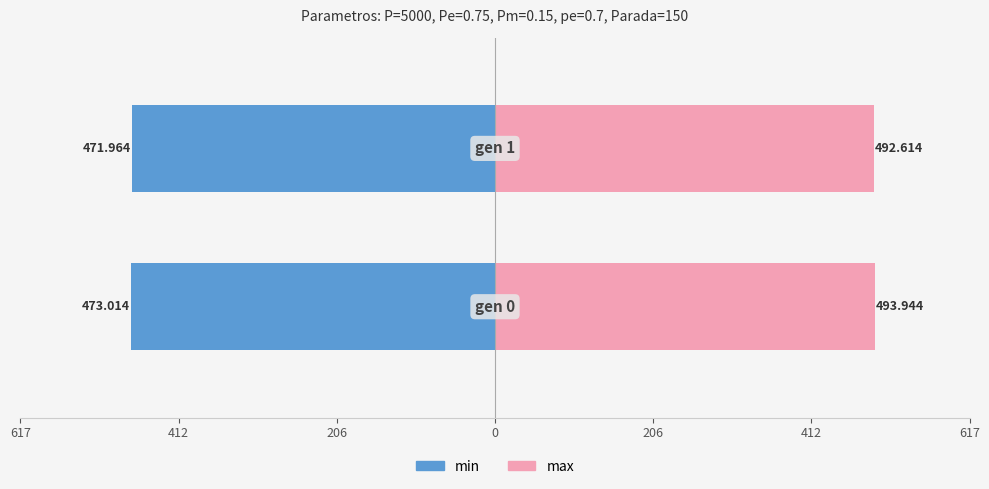

Is the value of max at 412 greater than the value of min at 617?

Yes